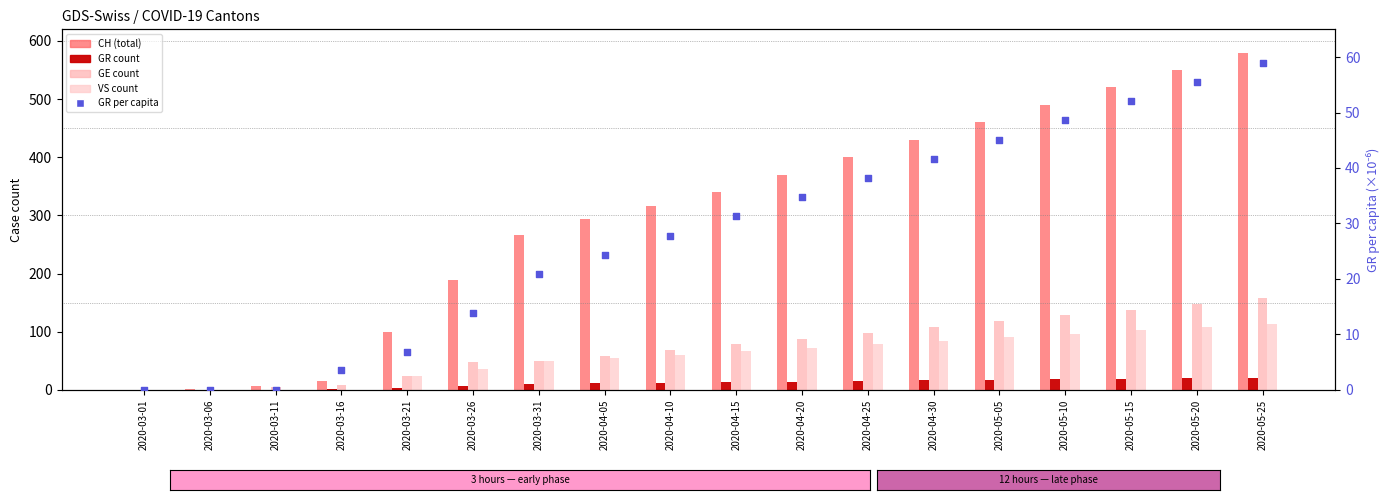

At how many categories does at least one series exceed 43?

14